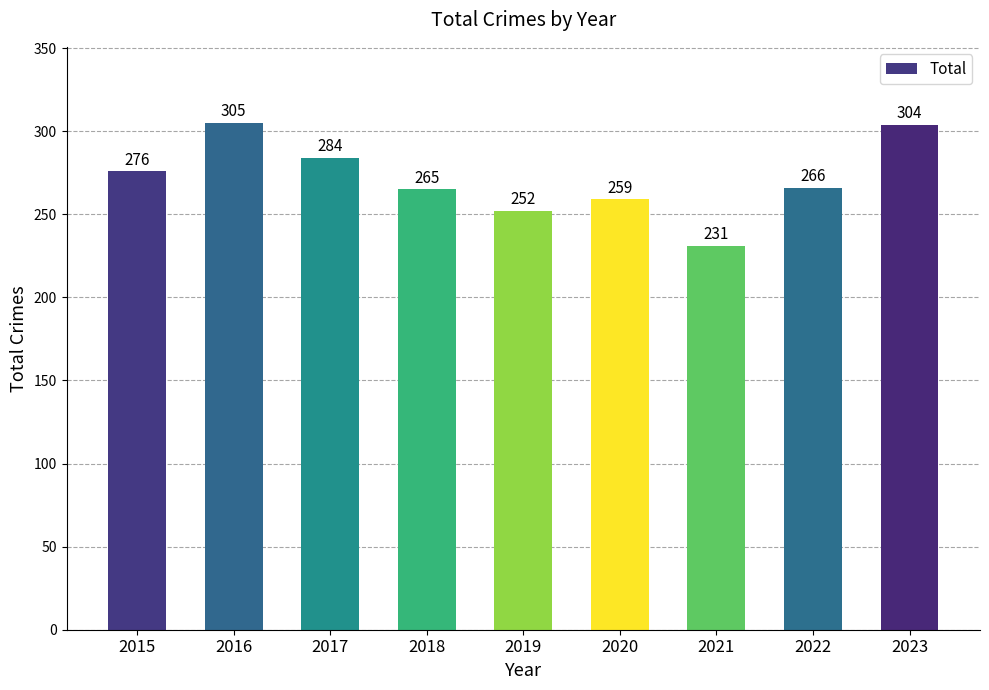

What is the sum of the values at 2020 and 2021?

490